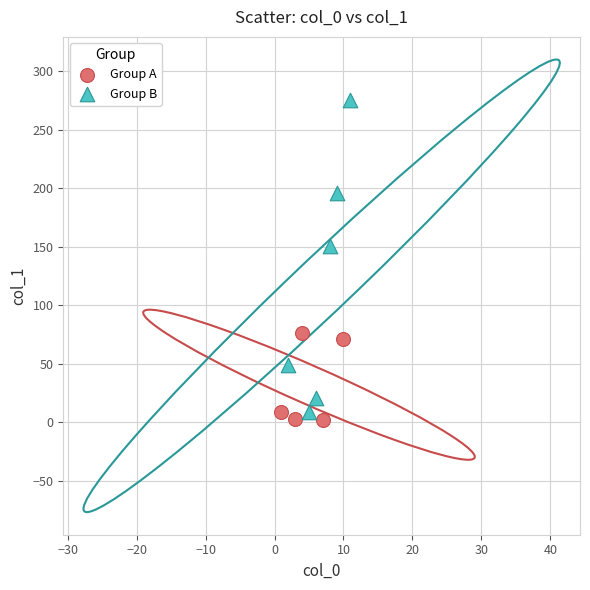

Which series reaches the minimum Y coordinate?

Group A